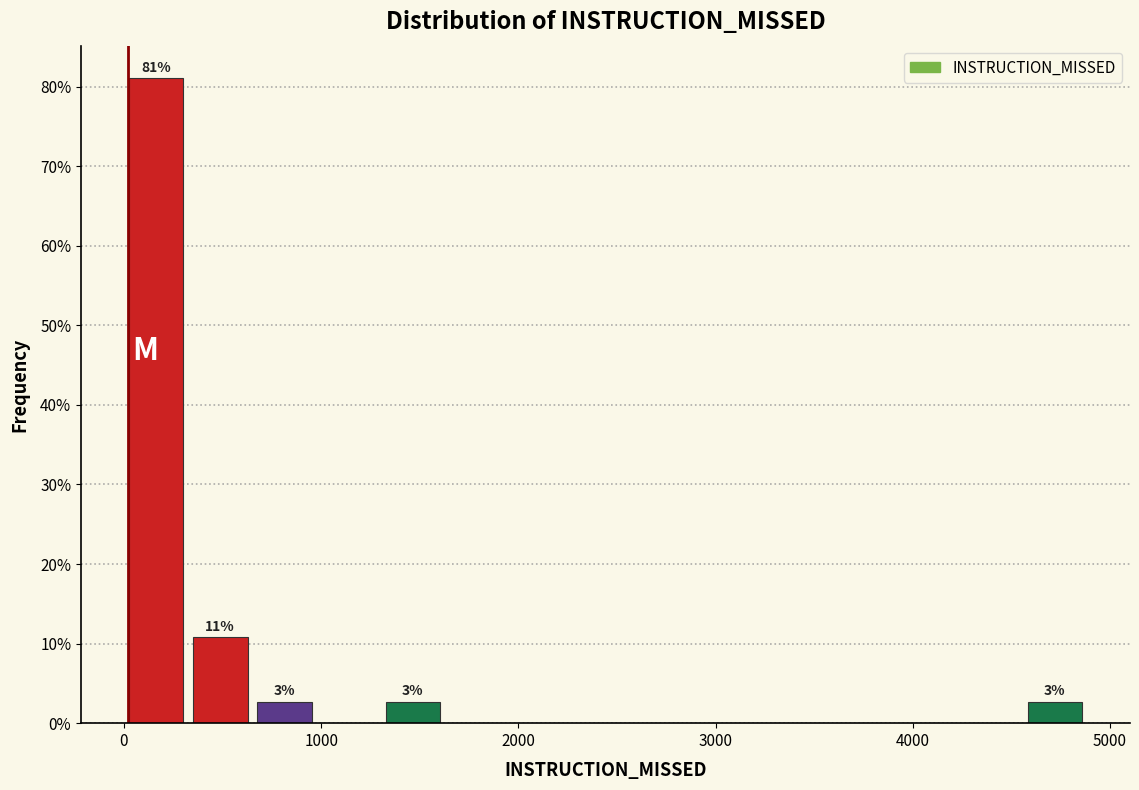

Read against the x-axis, roughly where is the centre of the tallest bar?

200